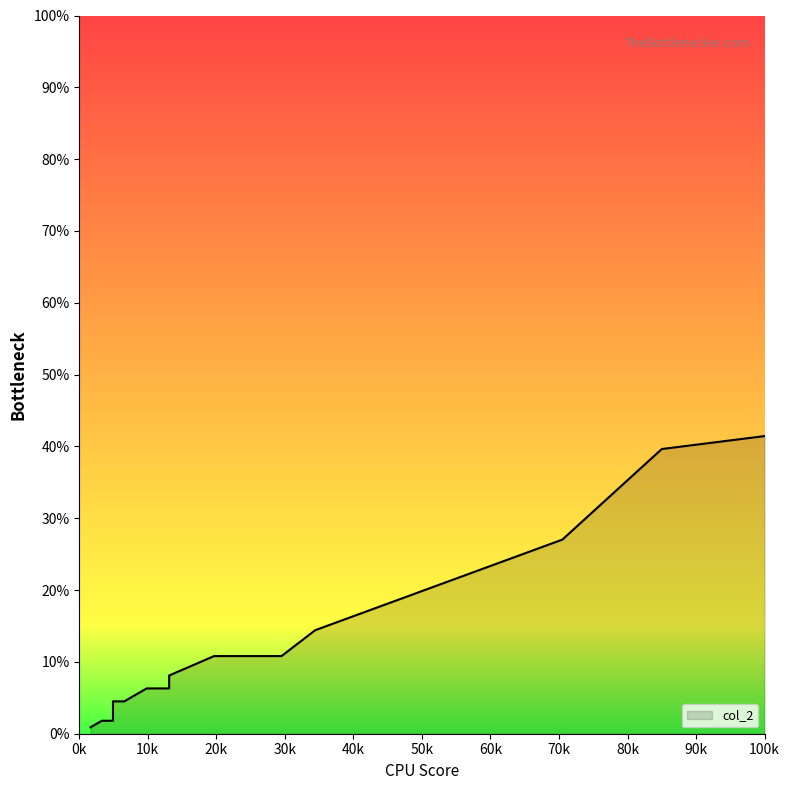

True or false: the data has more than 1 interior local peaks.

False